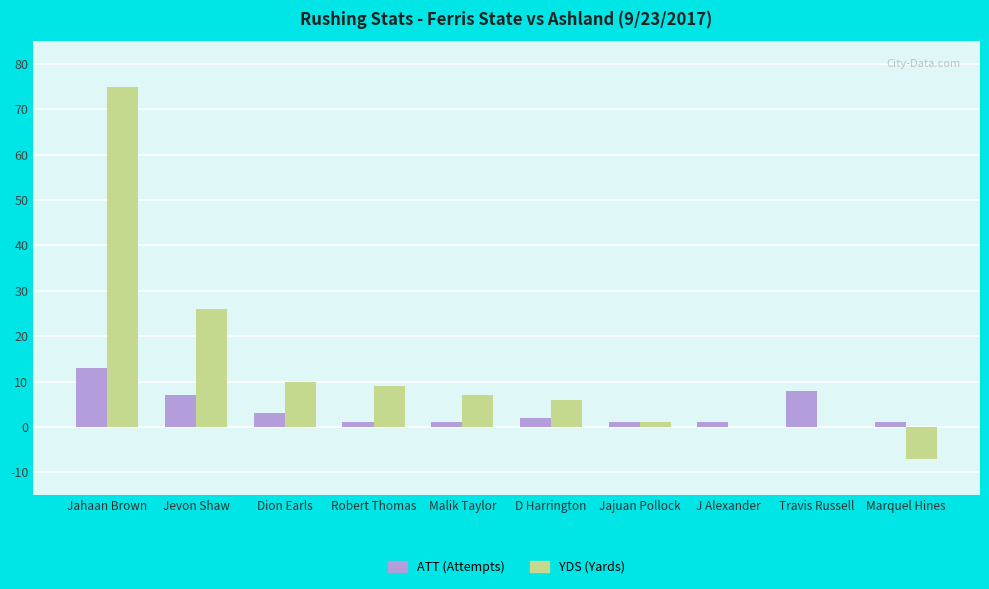

Are the bars horizontal?

No